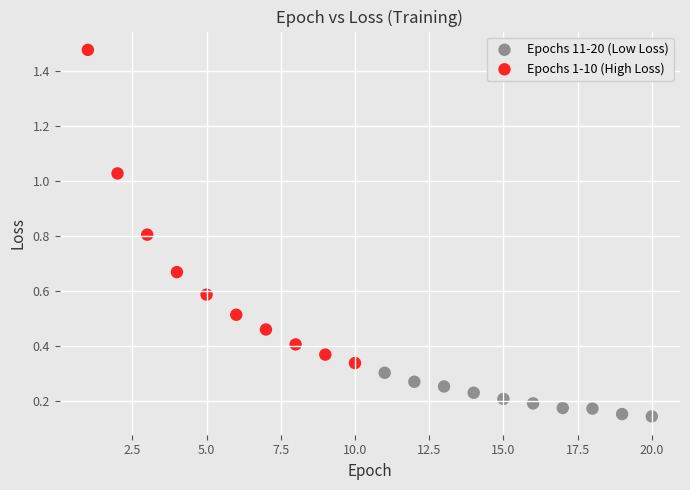

Which series reaches the maximum Y coordinate?

Epochs 1-10 (High Loss)